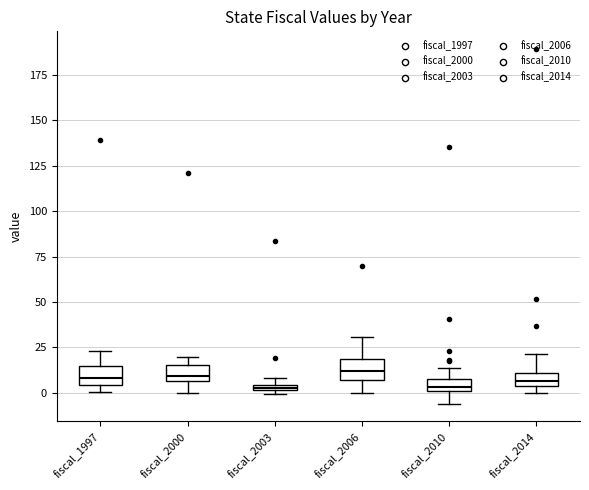

Where does the lower whisker of the box for fiscal_2000 end on the y-axis? The values are not printed on the chart, so give them approximately, as read against the axis.

0